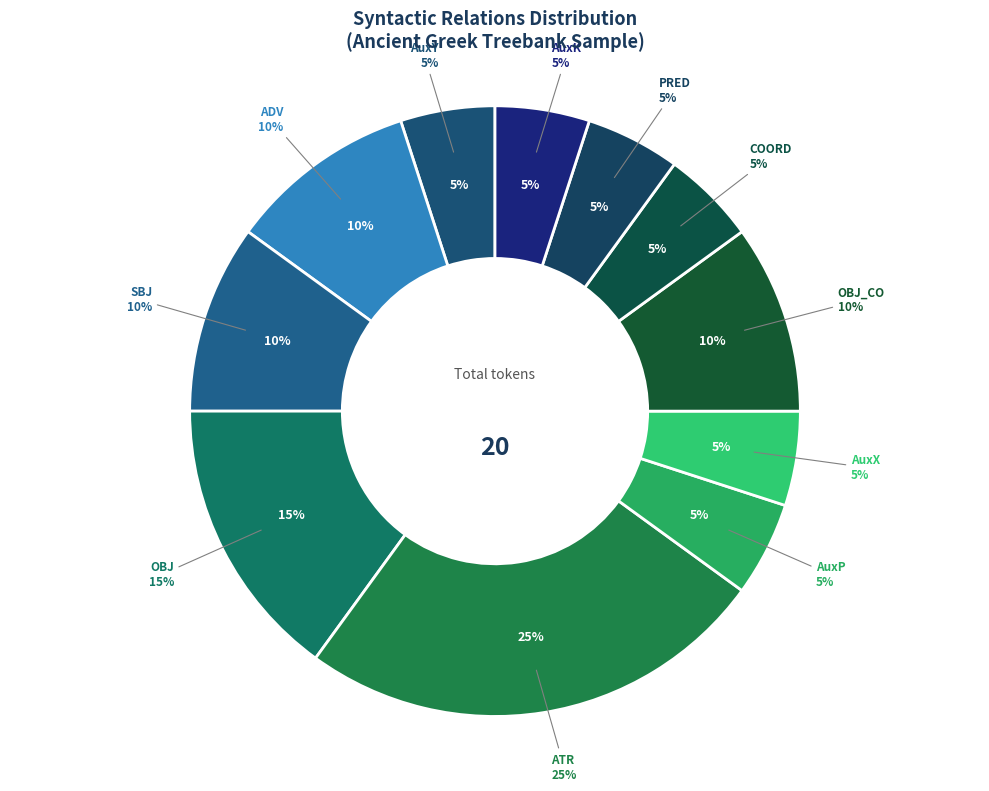

To the nearest percent, what is the combined percentage of PRED and COORD?

10%